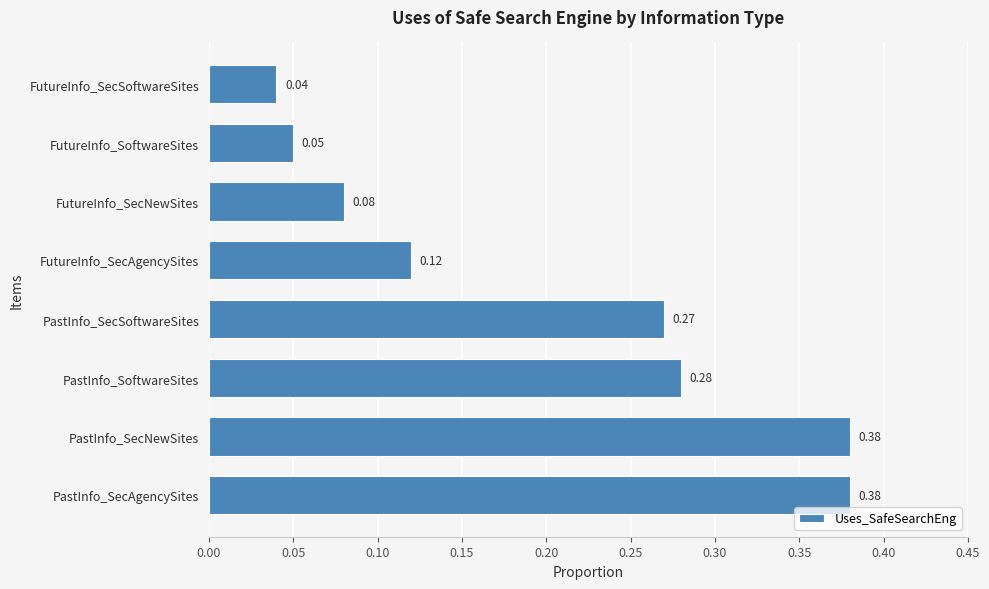

How many bars are there in total?

8